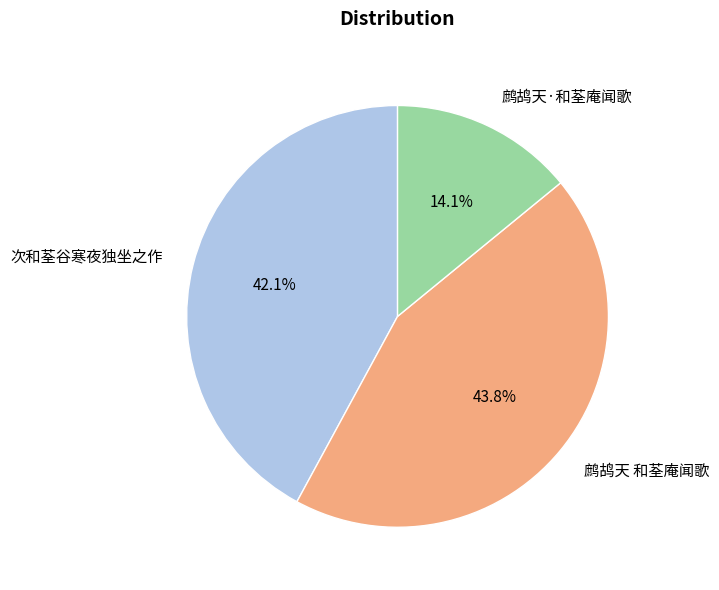

To the nearest percent, what is the combined percentage of 鹧鸪天 和荃庵闻歌 and 次和荃谷寒夜独坐之作?

86%